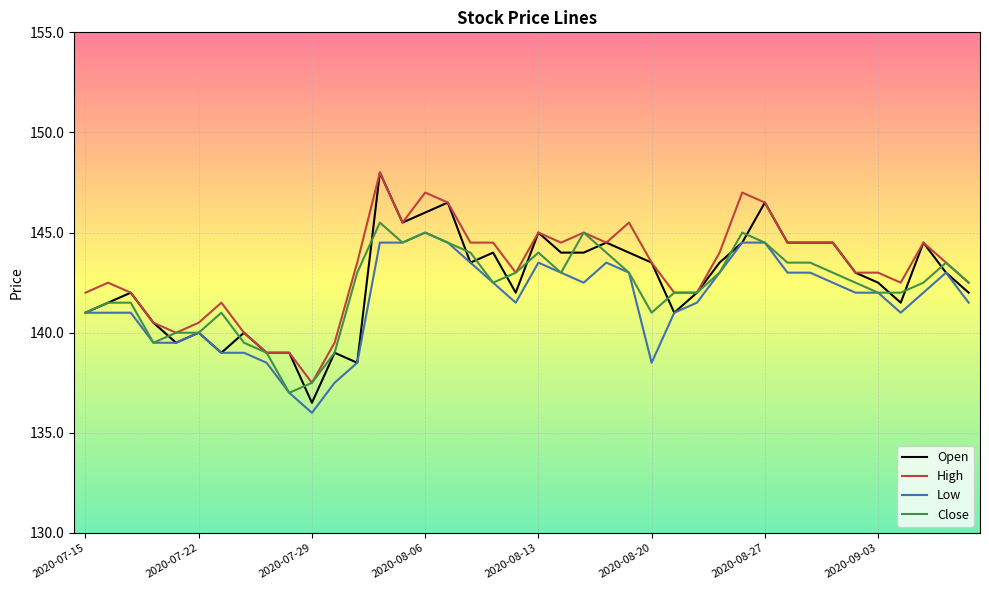

Which series has the largest range (max minus min)?

Open